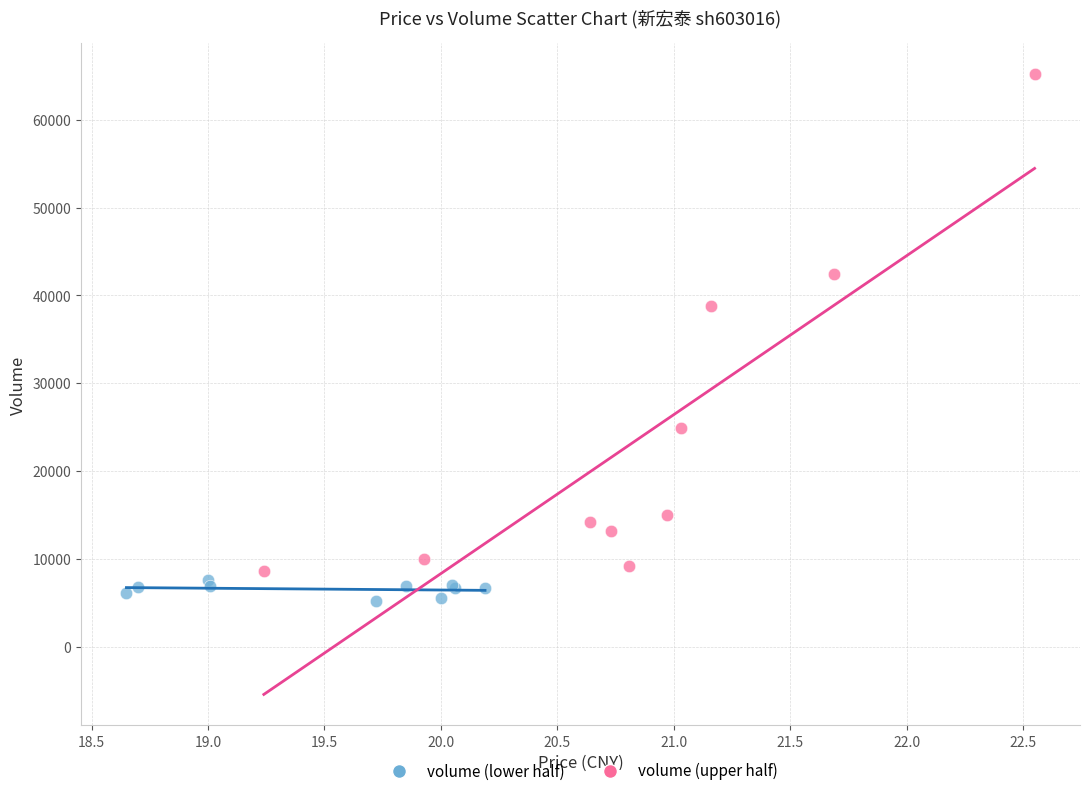

Which series contains the highest Y value?

volume (upper half)